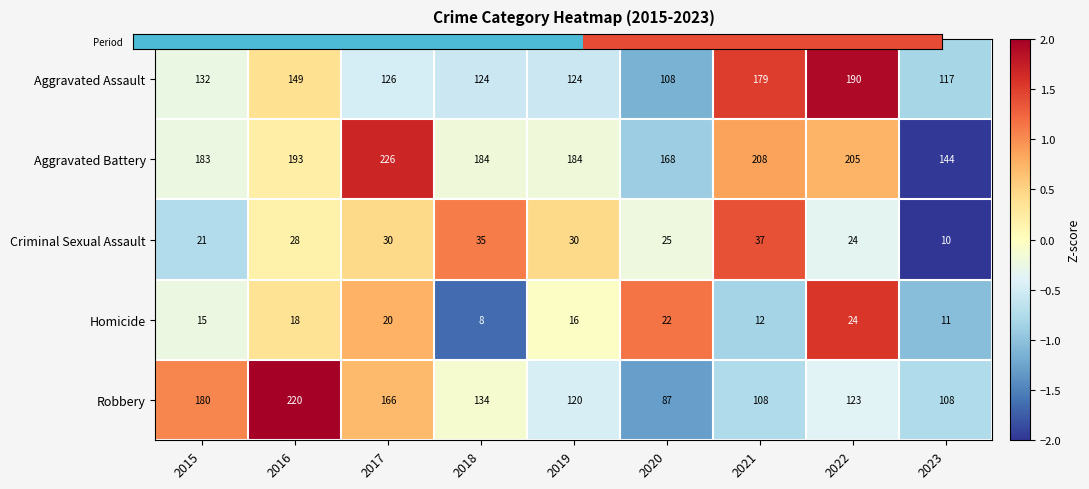

The value of Homicide at 2020 is 22. True or false?

True